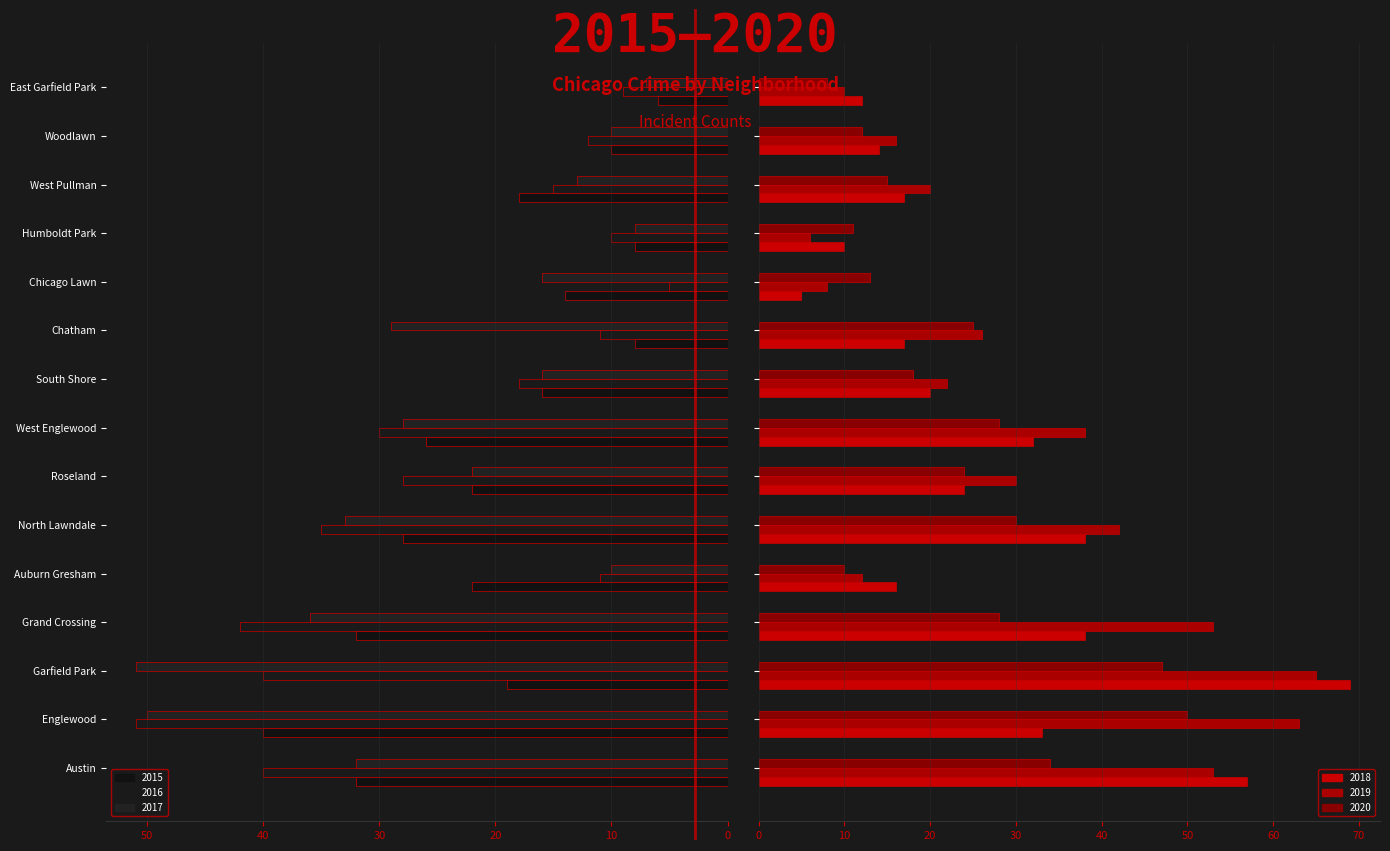

What is the difference between the 2019 values at Woodlawn and North Lawndale?

26